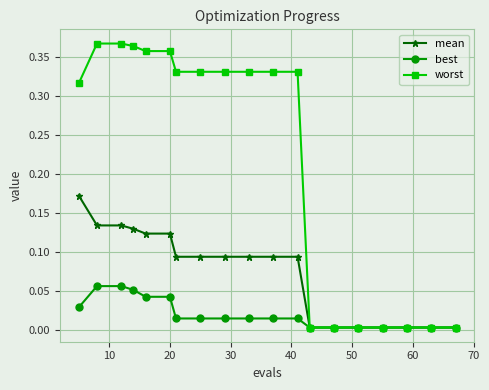

List the series in order of their peak value, highest first.

worst, mean, best